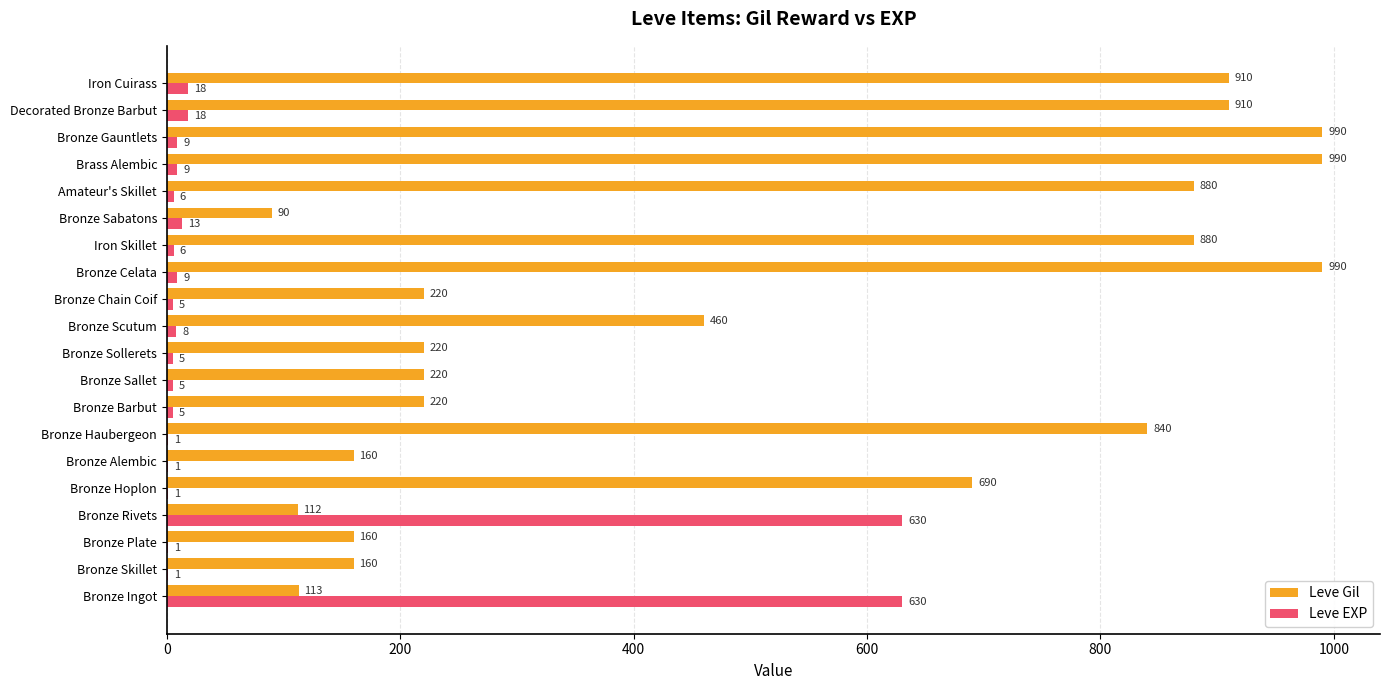

What is the sum of all Leve EXP values?

1381